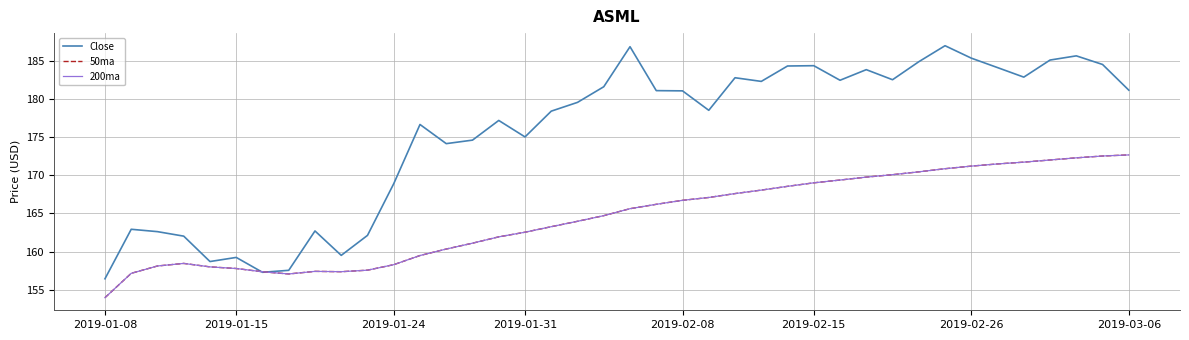

Does the chart have visible grid lines?

Yes